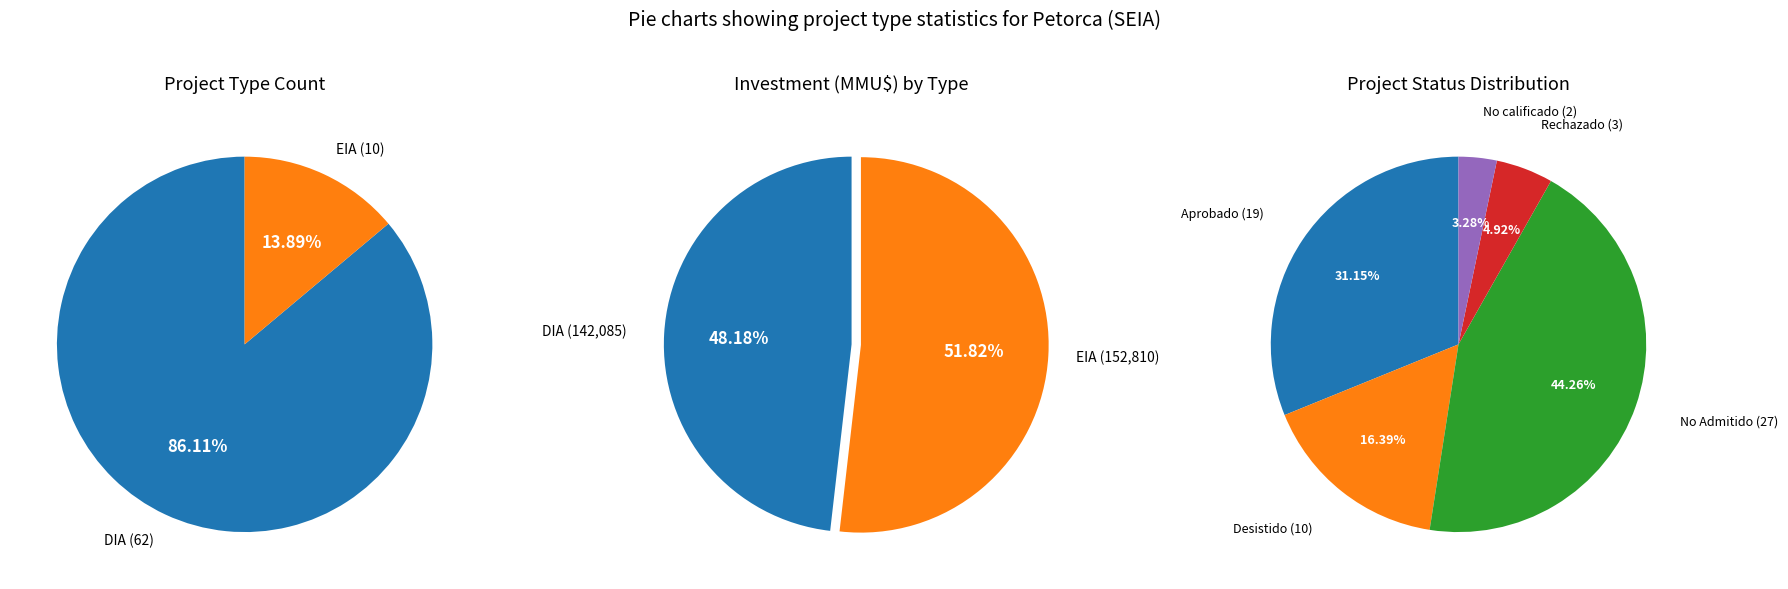

What is the largest slice in the pie chart?

DIA